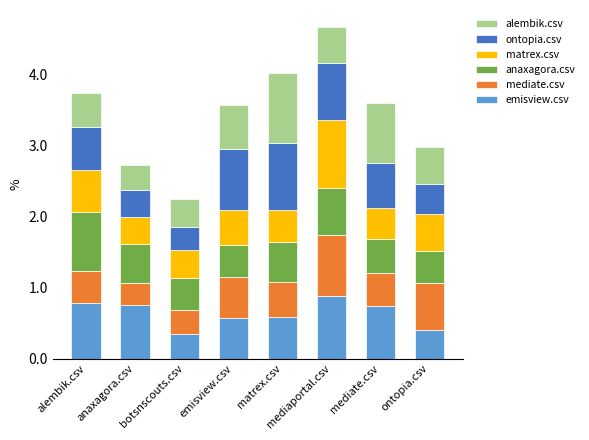

What is the total value across all series at matrex.csv?

4.0